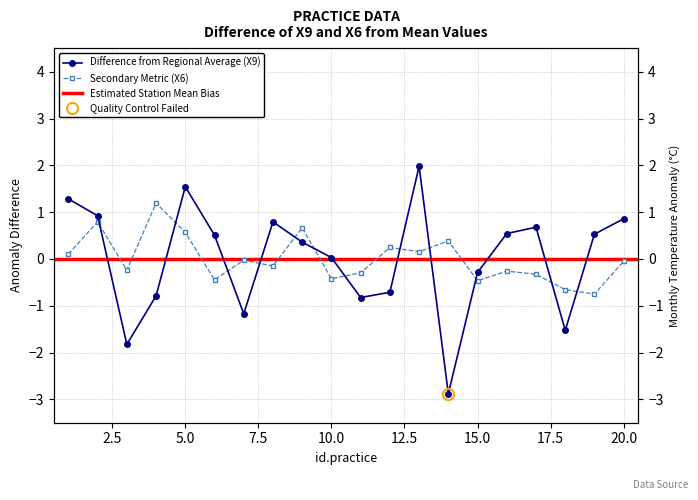

At which category does X6 reach its first local peak?

2